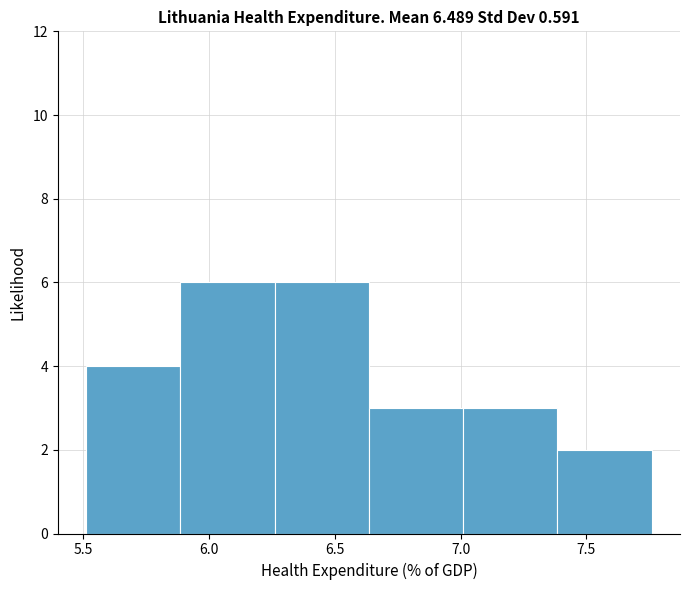

What is the height of the bar covering 7.00 to 7.40 on the x-axis? Neither the bar edges nor the heights are printed on the chart, so give them approximately, as read against the axes.

3